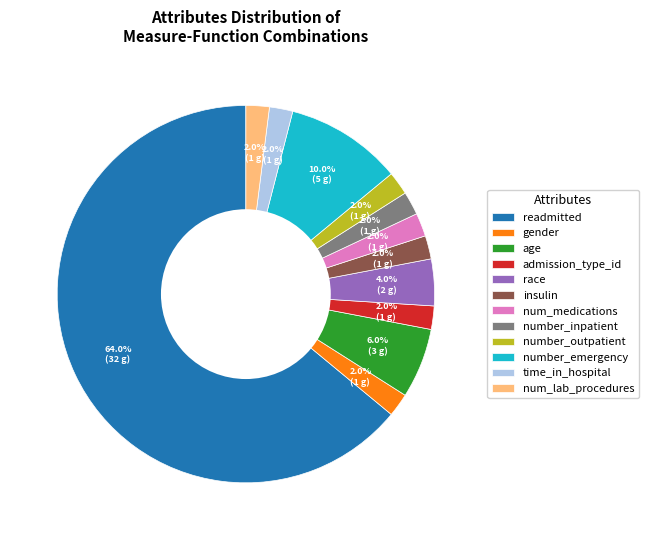

Which has a higher value, insulin or readmitted?

readmitted